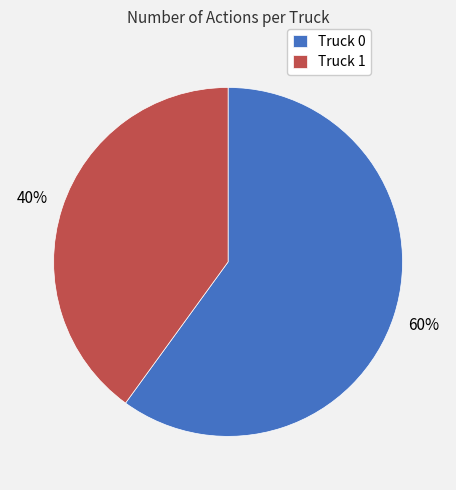

What percentage is the Truck 0 slice, to the nearest percent?

60%